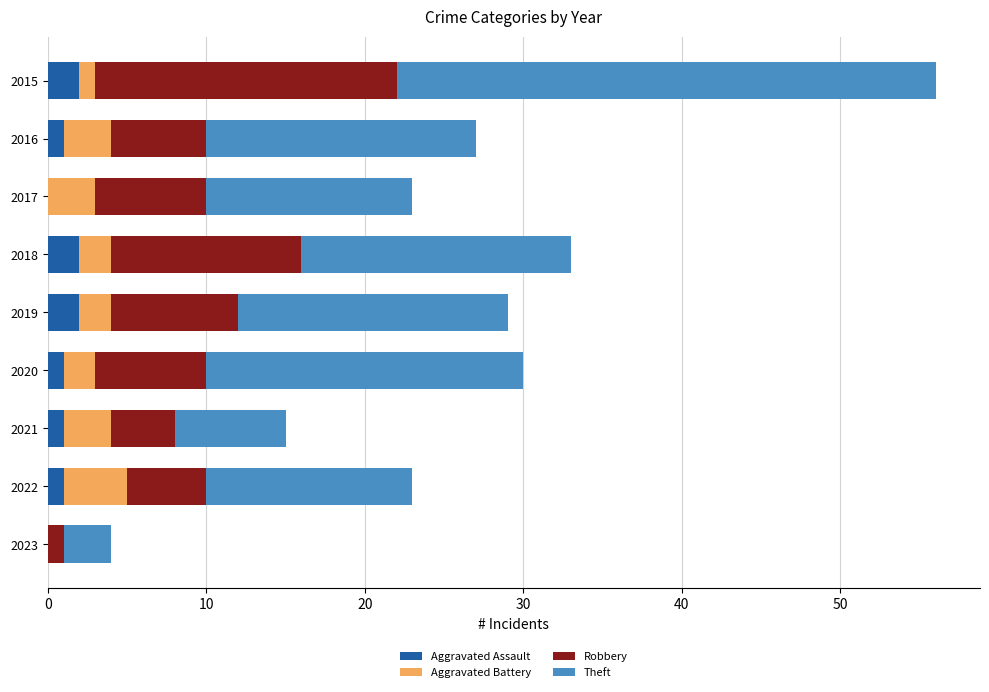

At which category is the sum across all series the highest?

2015